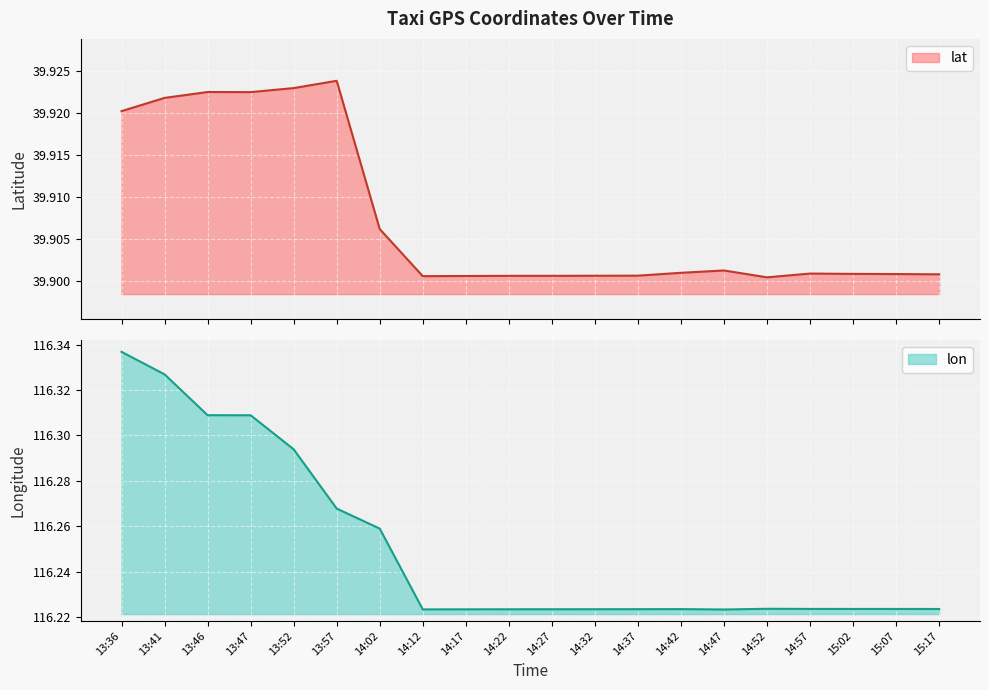

True or false: lat and lon cross at least once.

False